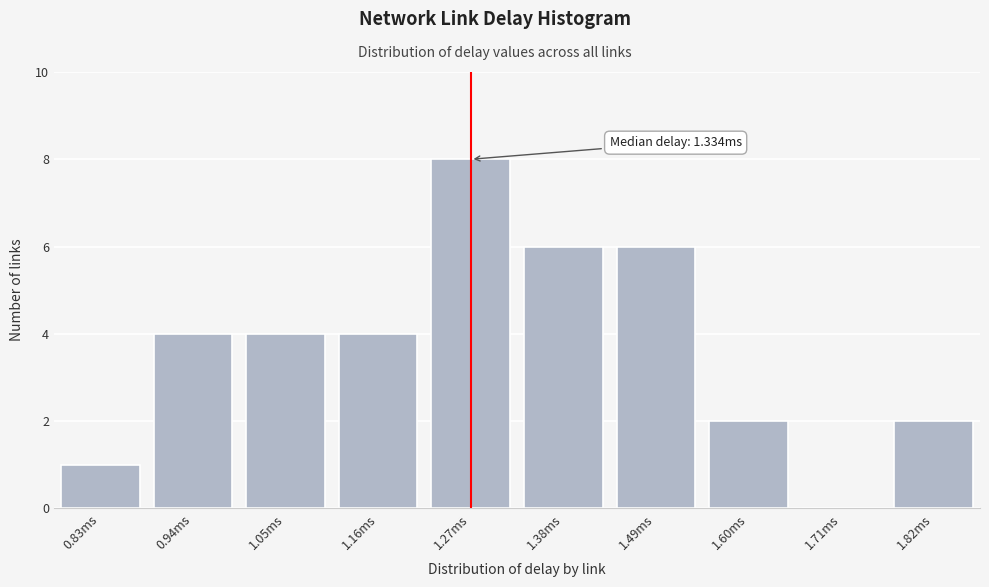

Reading right to left, transcribe all the data shown in this chart.

1.82ms=2	1.71ms=0	1.60ms=2	1.49ms=6	1.38ms=6	1.27ms=8	1.16ms=4	1.05ms=4	0.94ms=4	0.83ms=1